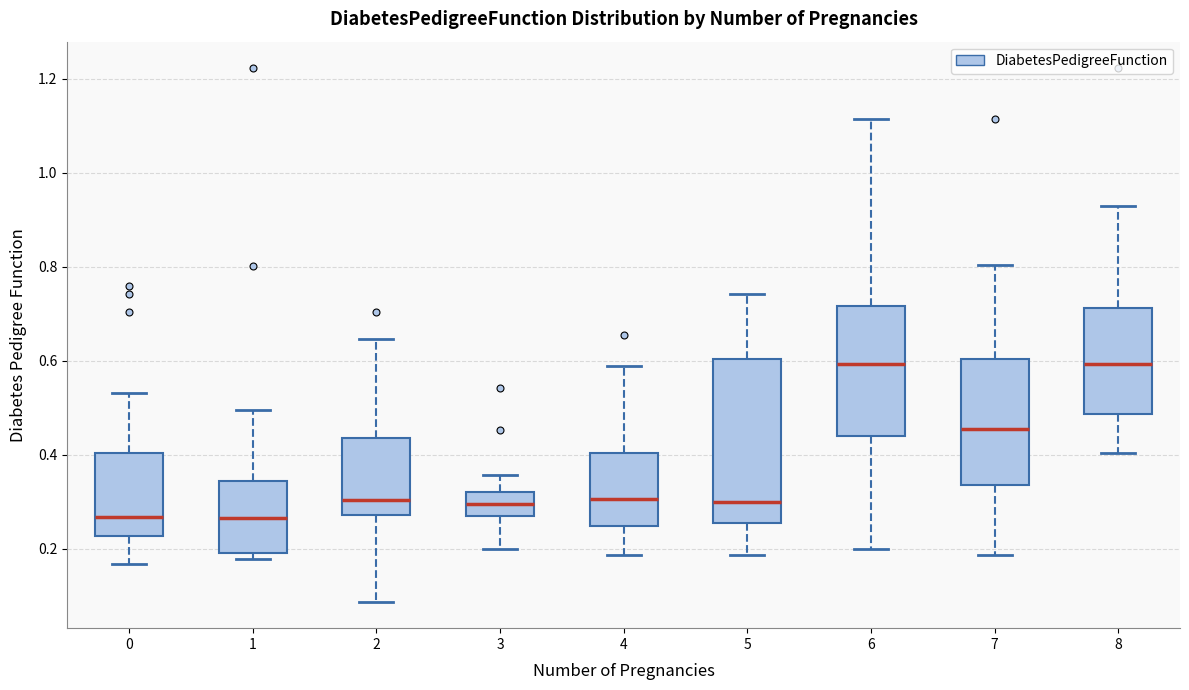

Which box is the tallest, from its lower edge to its upper edge?

5